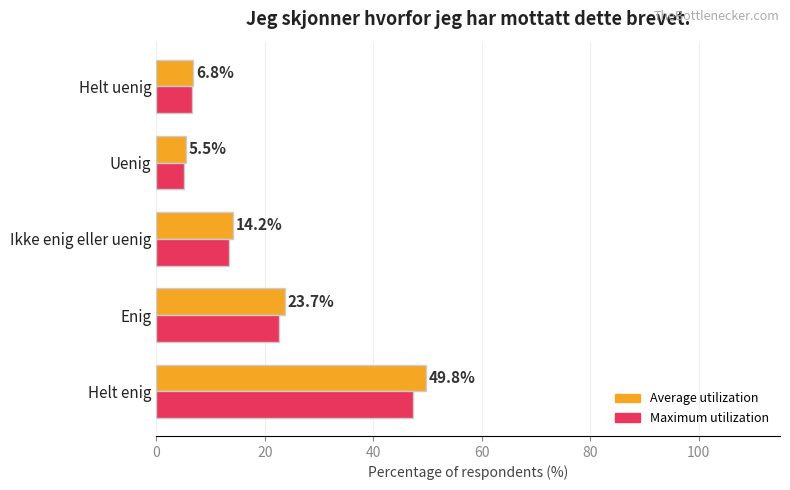

What is the difference between the highest and lowest values at Helt uenig?

0.3